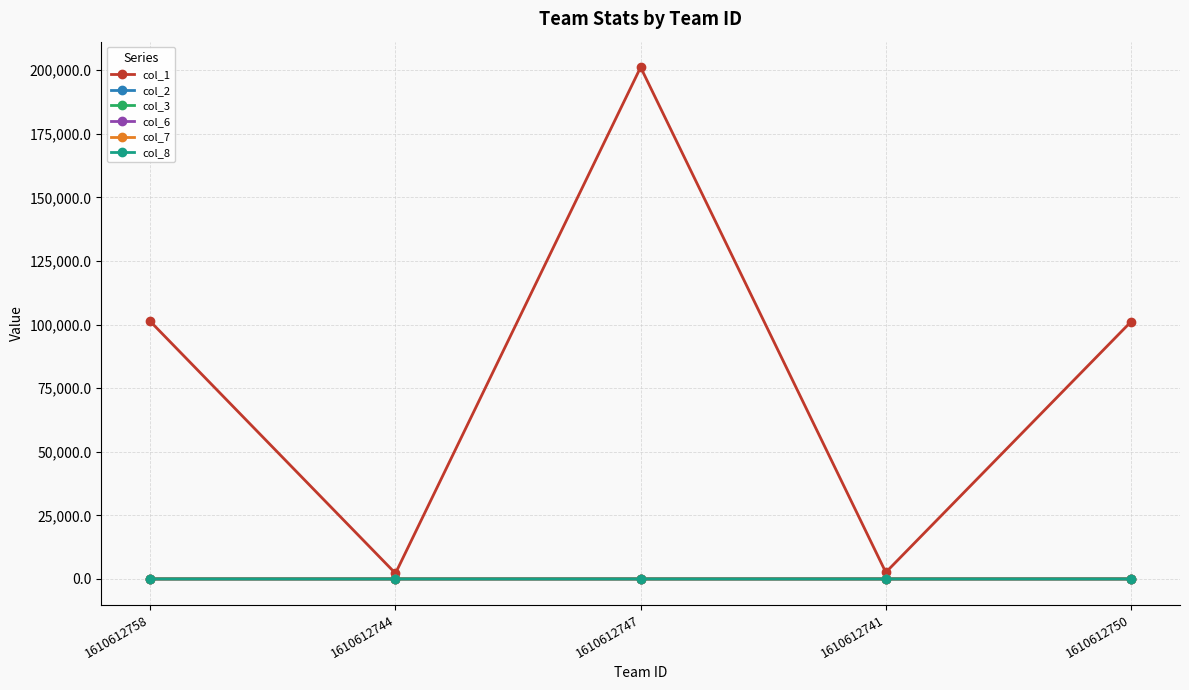

Which series changed the most between 1610612747 and 1610612741?

col_1